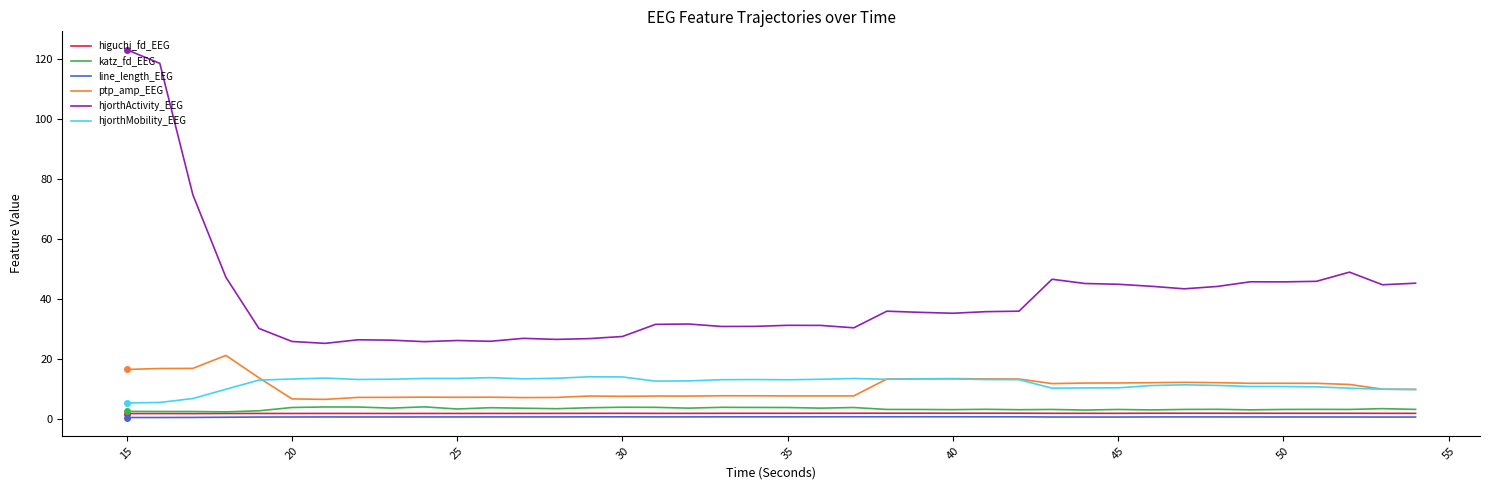

True or false: line_length_EEG and hjorthMobility_EEG cross at least once.

False